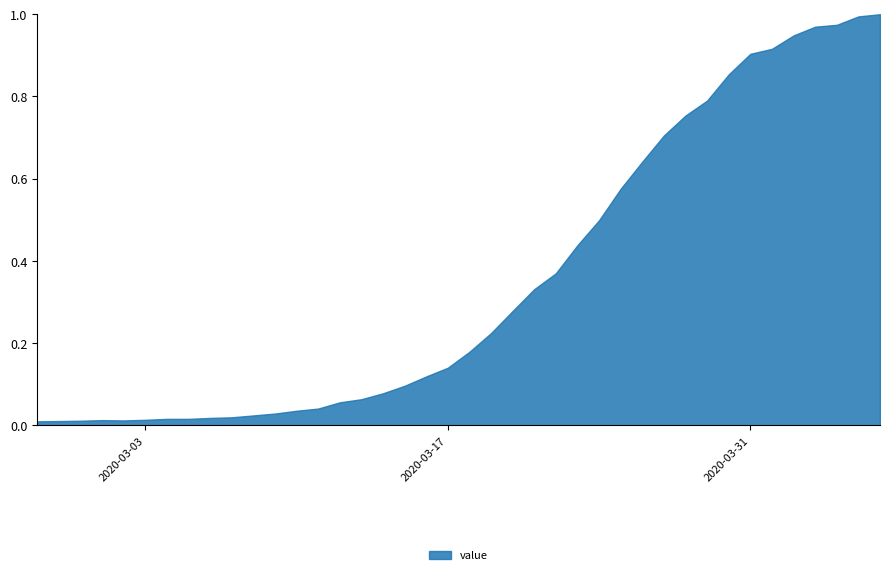

Rank the categories by value from lowest to highest.

2020-02-27, 2020-02-28, 2020-02-29, 2020-03-02, 2020-03-01, 2020-03-03, 2020-03-04, 2020-03-05, 2020-03-06, 2020-03-07, 2020-03-08, 2020-03-09, 2020-03-10, 2020-03-11, 2020-03-12, 2020-03-13, 2020-03-14, 2020-03-15, 2020-03-16, 2020-03-17, 2020-03-18, 2020-03-19, 2020-03-20, 2020-03-21, 2020-03-22, 2020-03-23, 2020-03-24, 2020-03-25, 2020-03-26, 2020-03-27, 2020-03-28, 2020-03-29, 2020-03-30, 2020-03-31, 2020-04-01, 2020-04-02, 2020-04-03, 2020-04-04, 2020-04-05, 2020-04-06